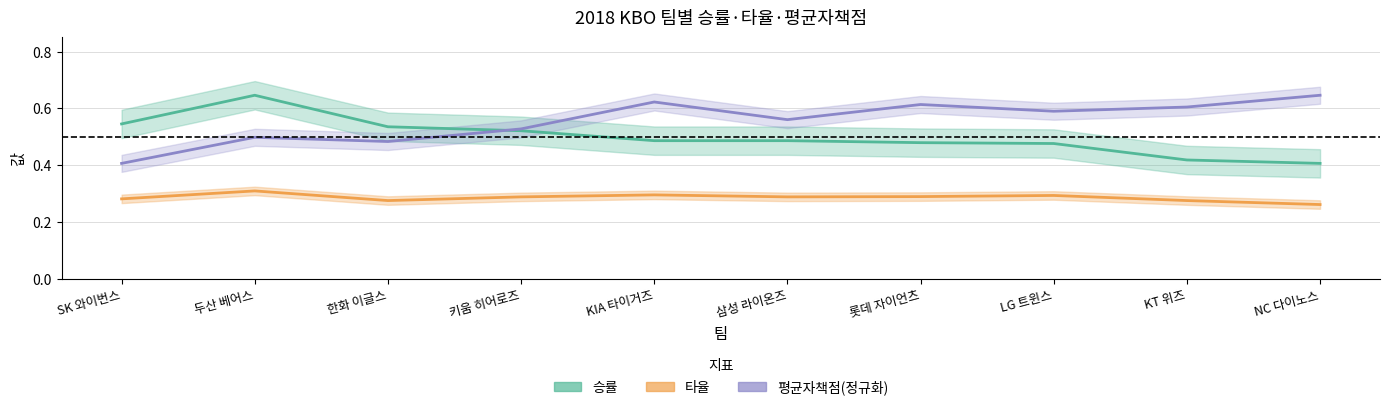

What is the sum of the 타율 values at 한화 이글스 and KIA 타이거즈?

0.6